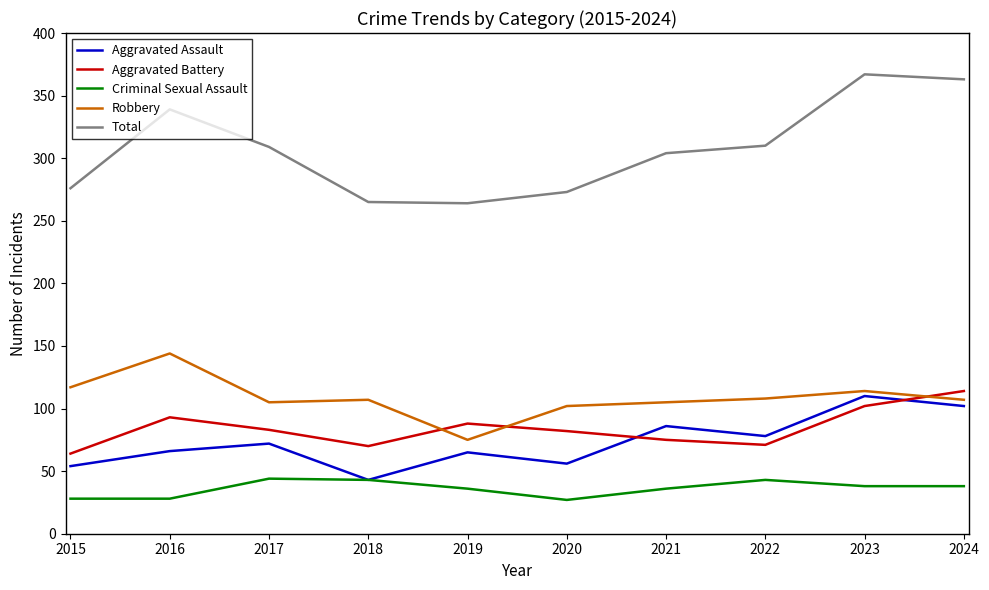

What is the difference between the Aggravated Assault values at 2016 and 2018?

23